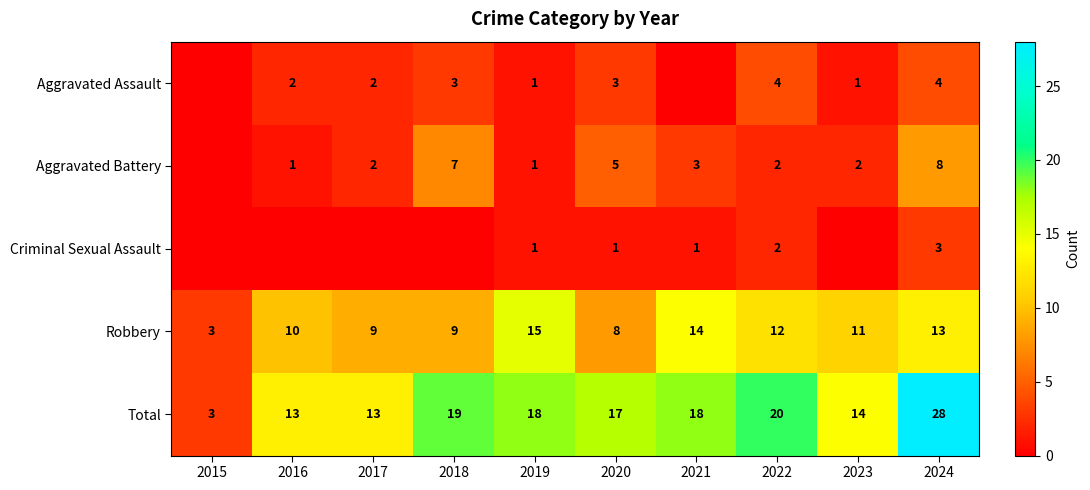

Which series changed the most between 2020 and 2022?

Robbery